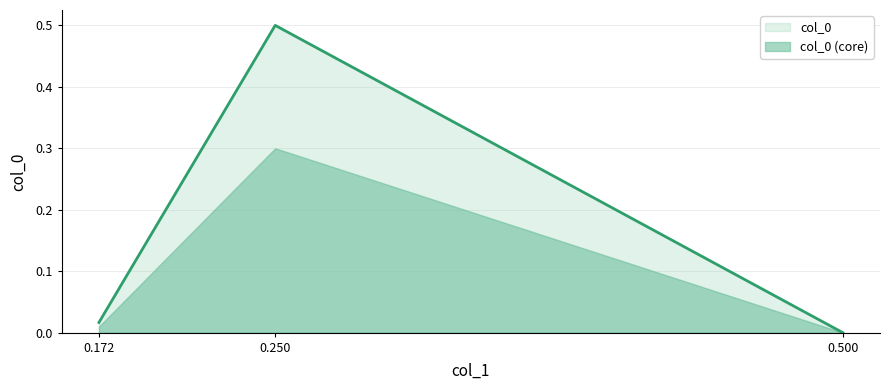

What is the greatest value displayed?

0.5